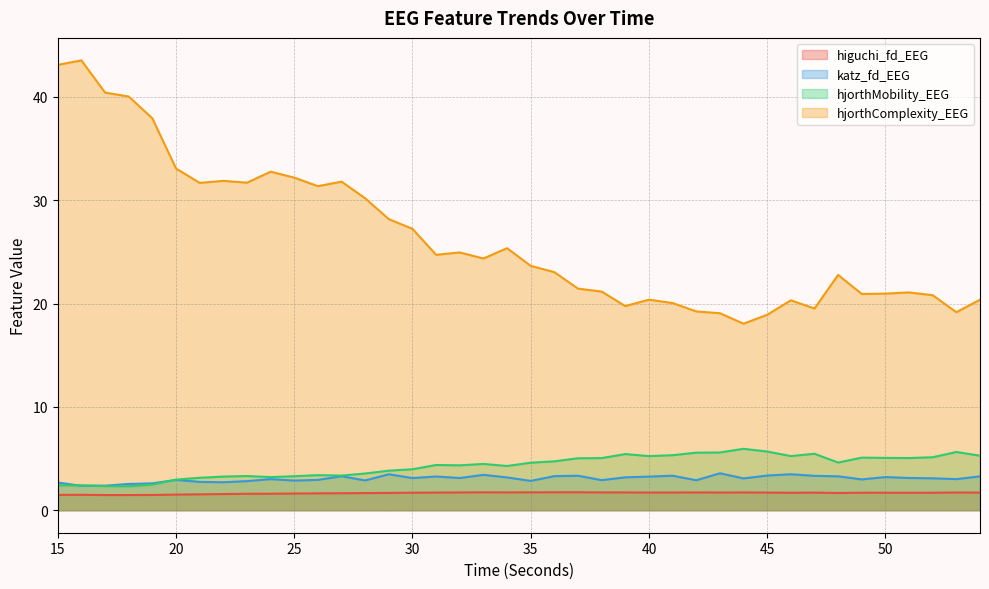

Which series changed the most between 46 and 54?

katz_fd_EEG